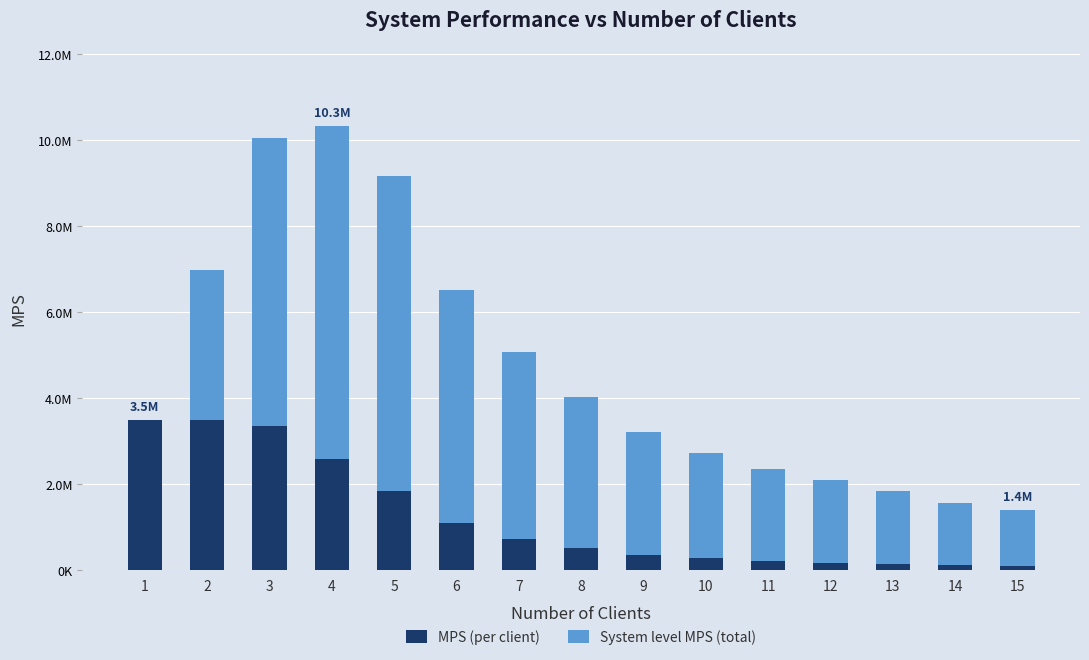

List the series in order of their overall mean, lowest first.

MPS (per client), System level MPS (total)